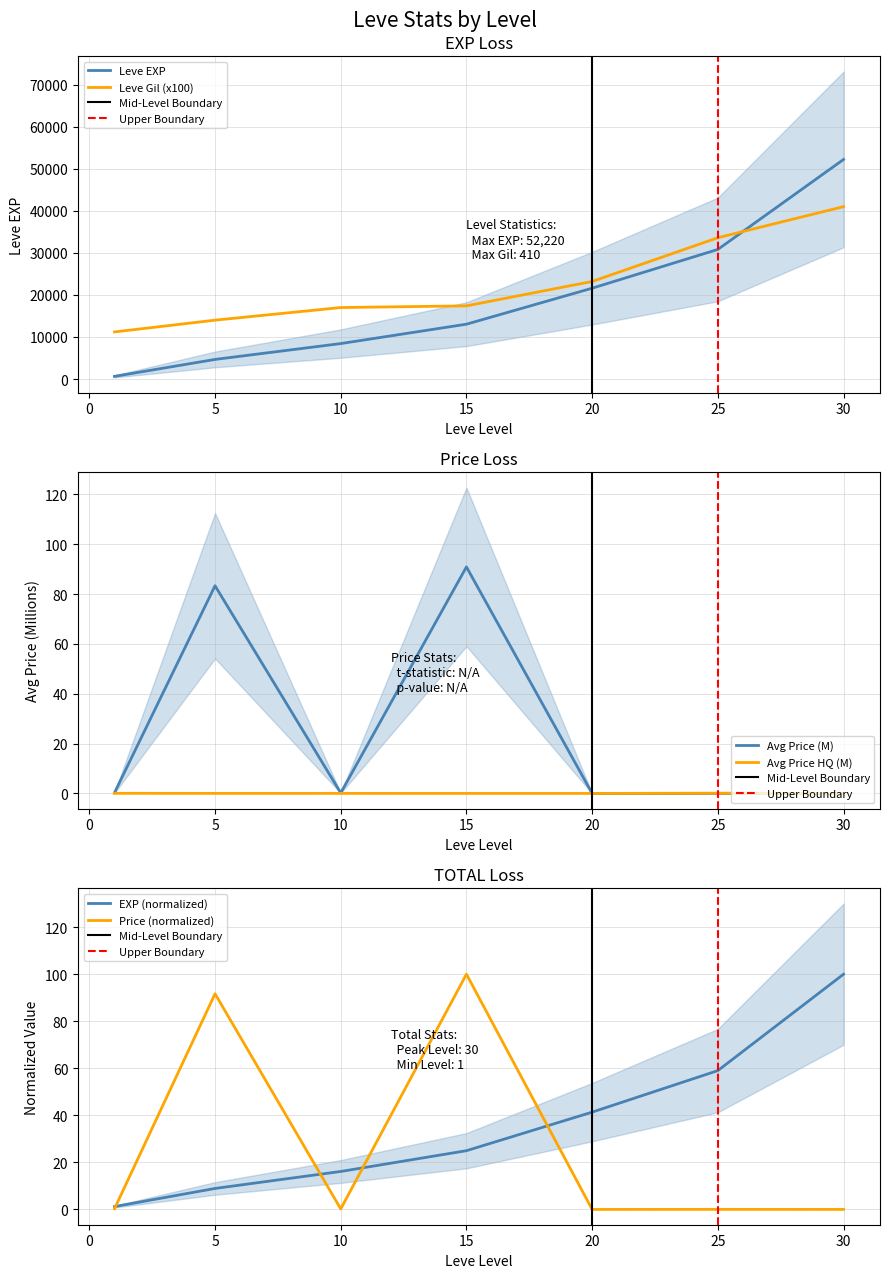

True or false: Leve Gil (x100) and Leve EXP cross at least once.

True